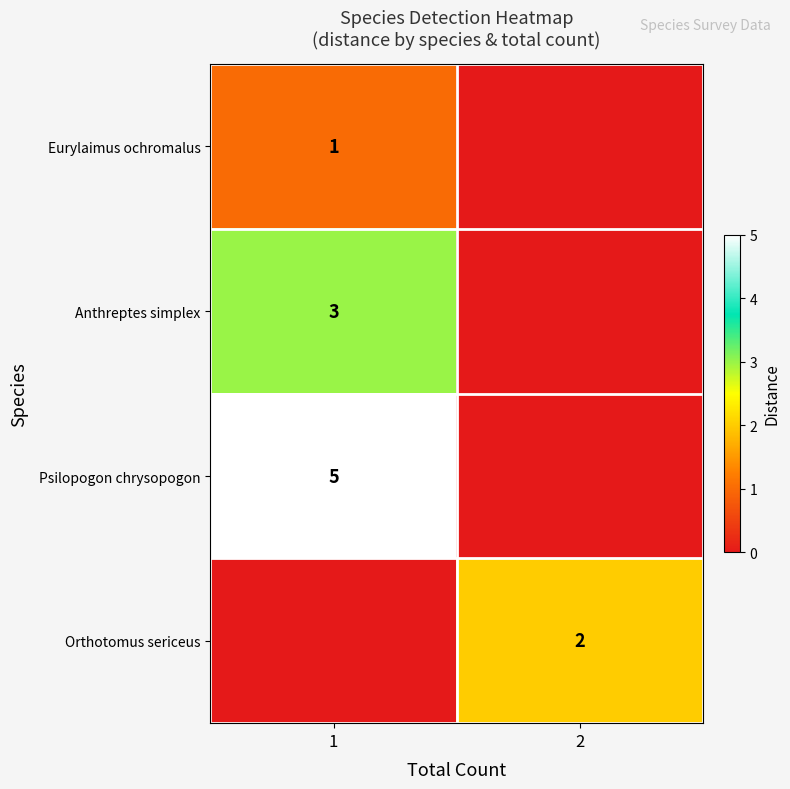

The value of Anthreptes simplex at 1 is 3. True or false?

True